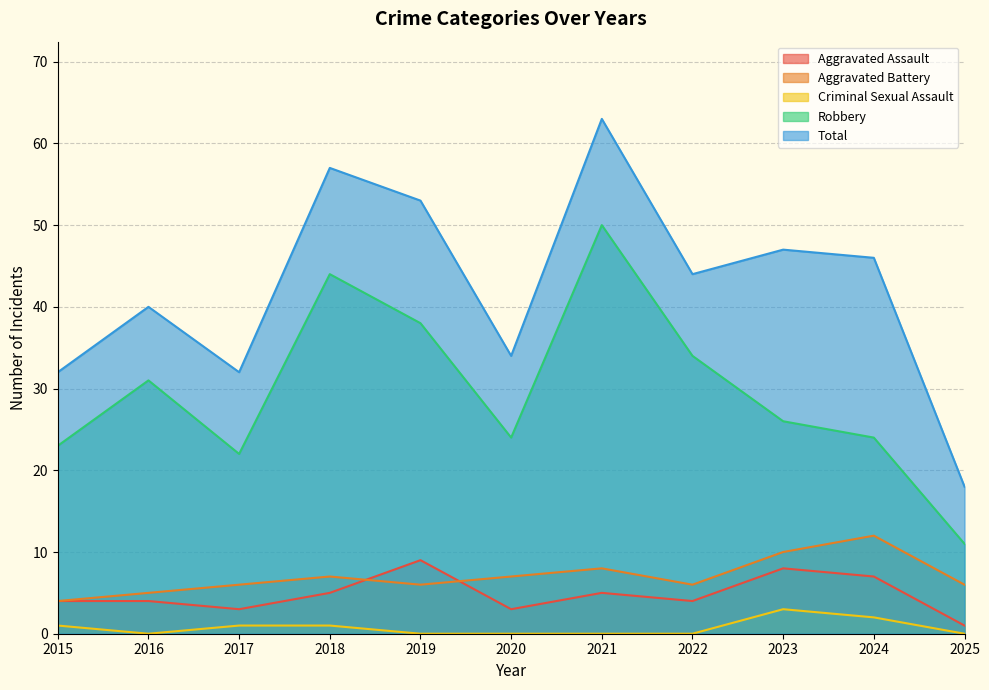

What is the difference between the maximum and minimum values in the Aggravated Battery series?

8